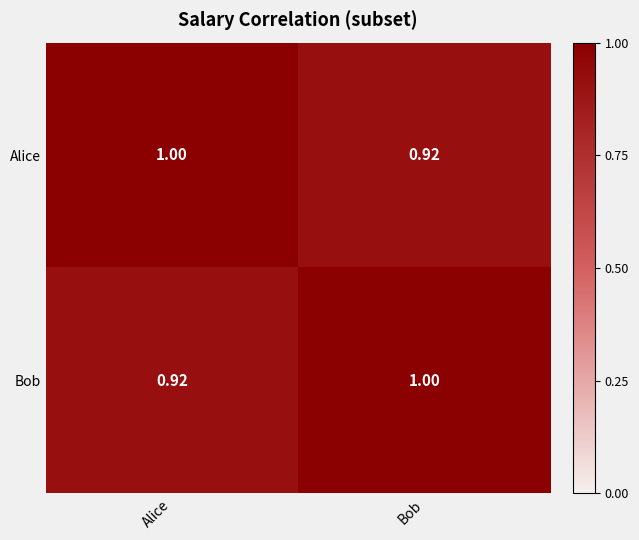

List the labels in order of Bob value, smallest first.

Alice, Bob